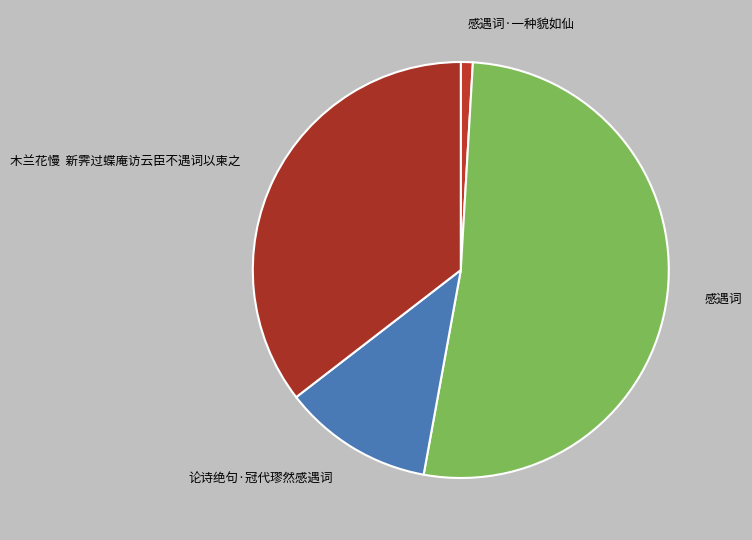

Combined, do 论诗绝句·冠代璆然感遇词 and 感遇词 account for over 50%?

Yes